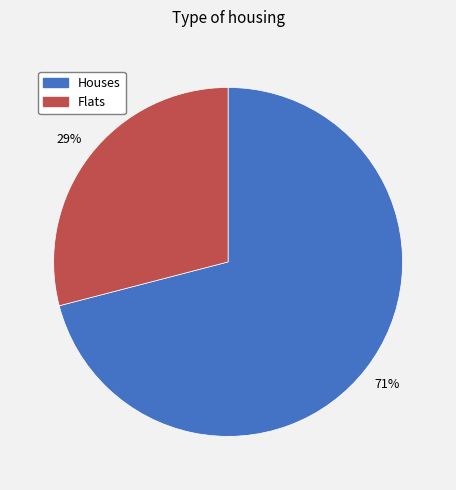

To the nearest percent, what is the difference between the largest and smallest slice percentages?

42%